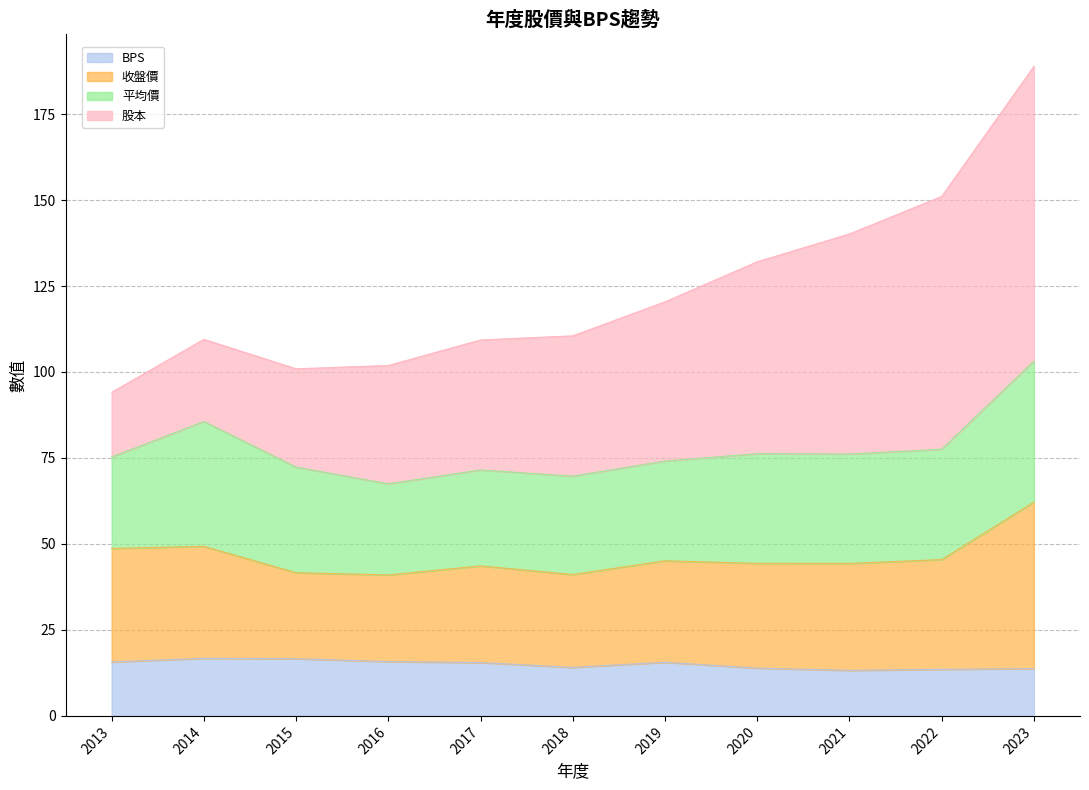

What is the maximum value for BPS?

16.8